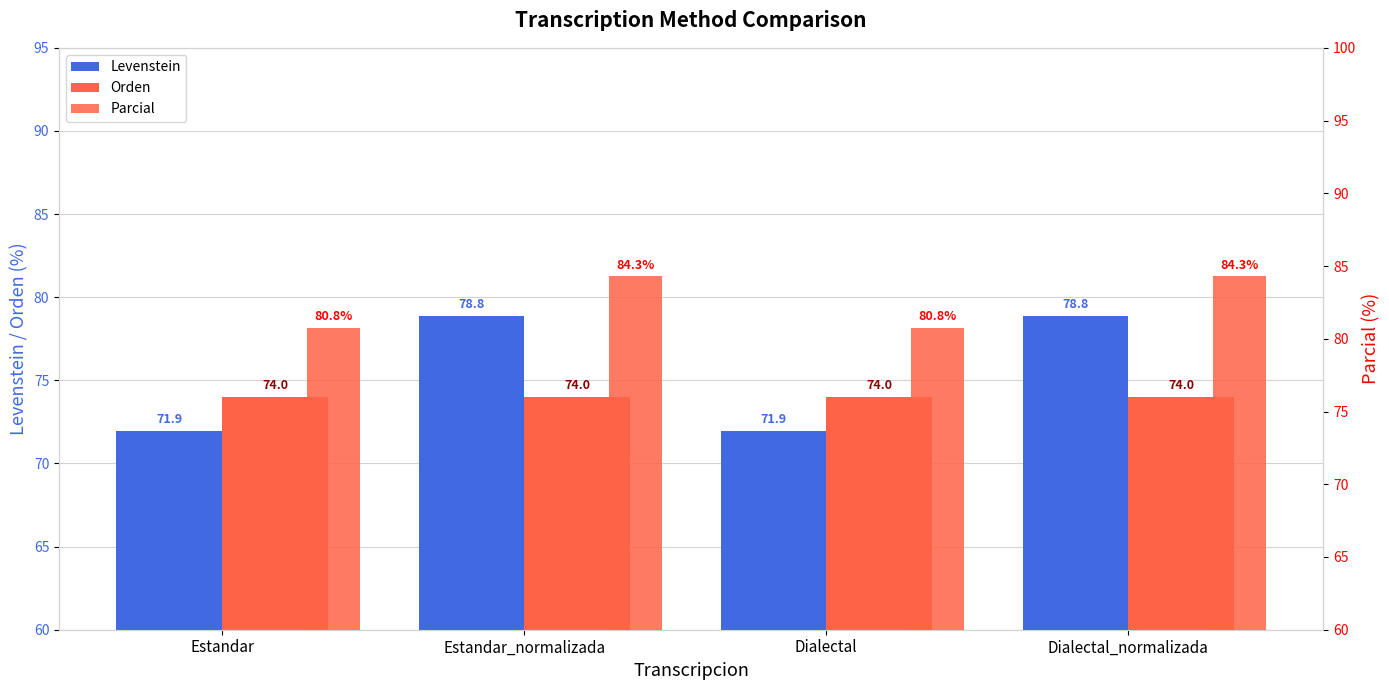

What position from the left is Estandar_normalizada?

2